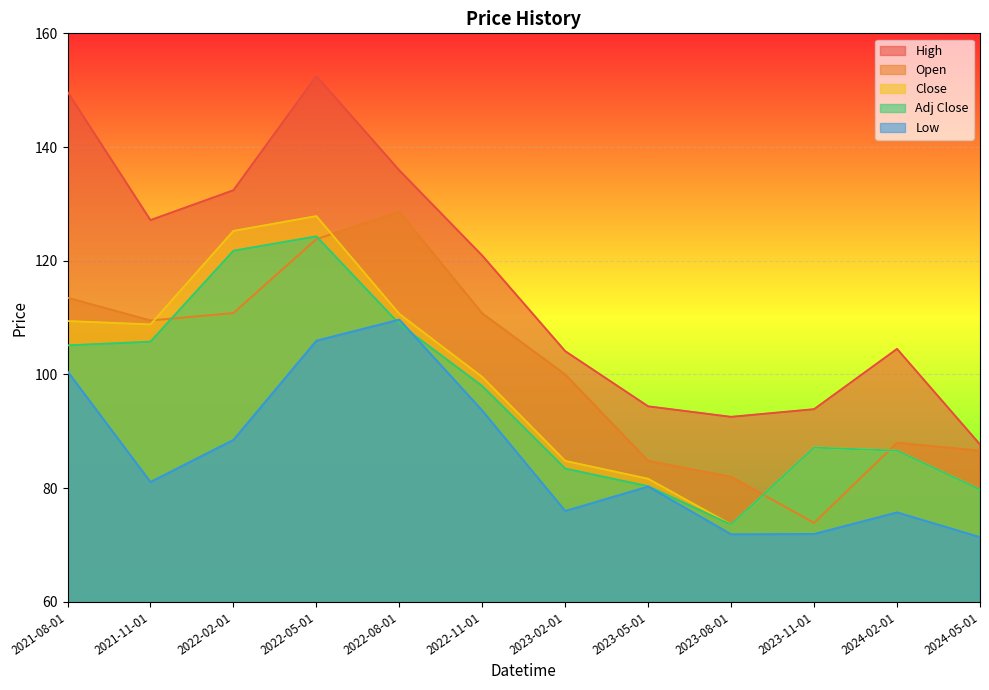

What is the label of the 12th point from the left?

2024-05-01